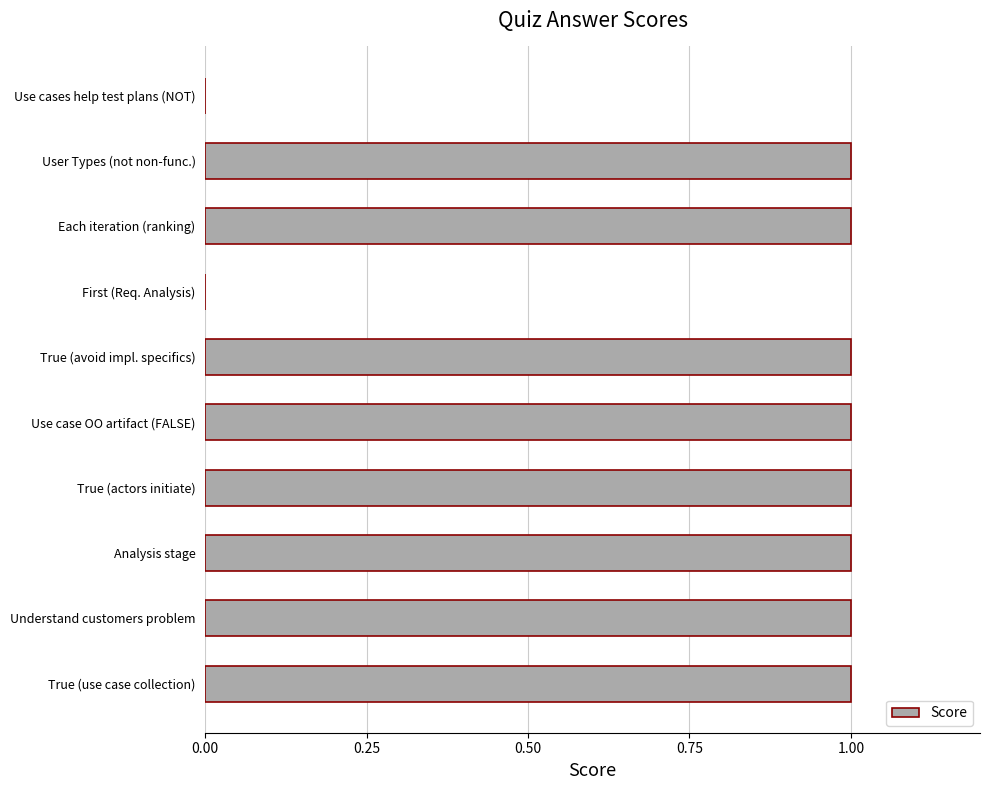

Reading bottom to top, extract all data points from this chart.

True (use case collection)=1	Understand customers problem=1	Analysis stage=1	True (actors initiate)=1	Use case OO artifact (FALSE)=1	True (avoid impl. specifics)=1	First (Req. Analysis)=0	Each iteration (ranking)=1	User Types (not non-func.)=1	Use cases help test plans (NOT)=0